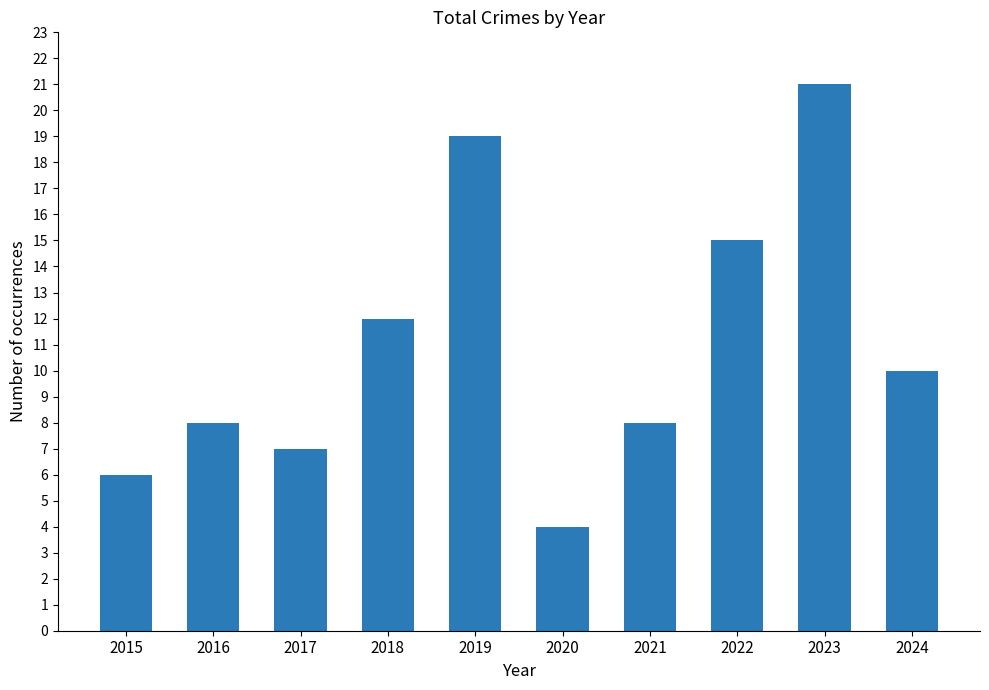

Which label corresponds to the smallest value in the chart?

2020